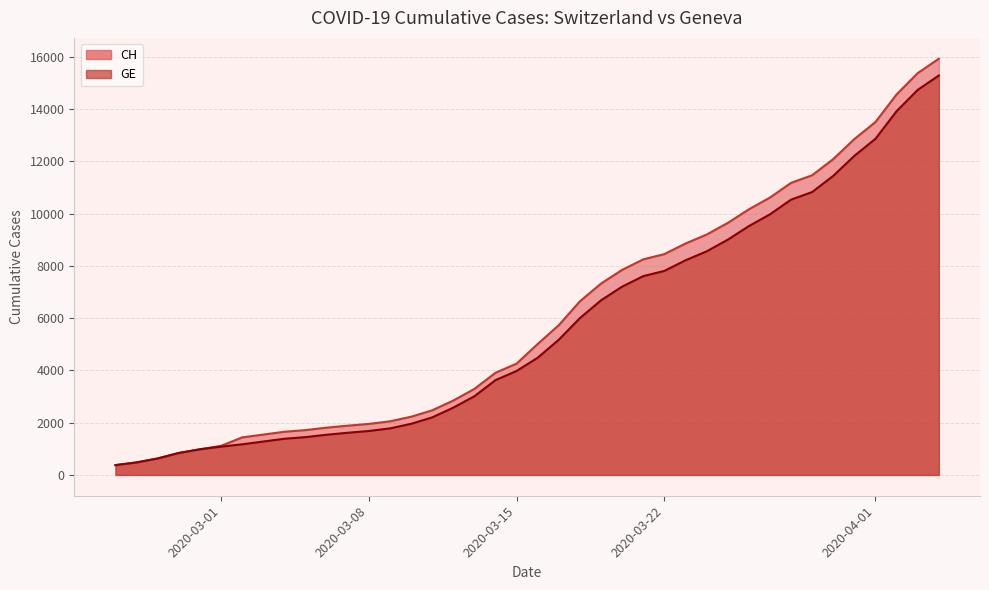

What is the minimum value shown in the chart?

375